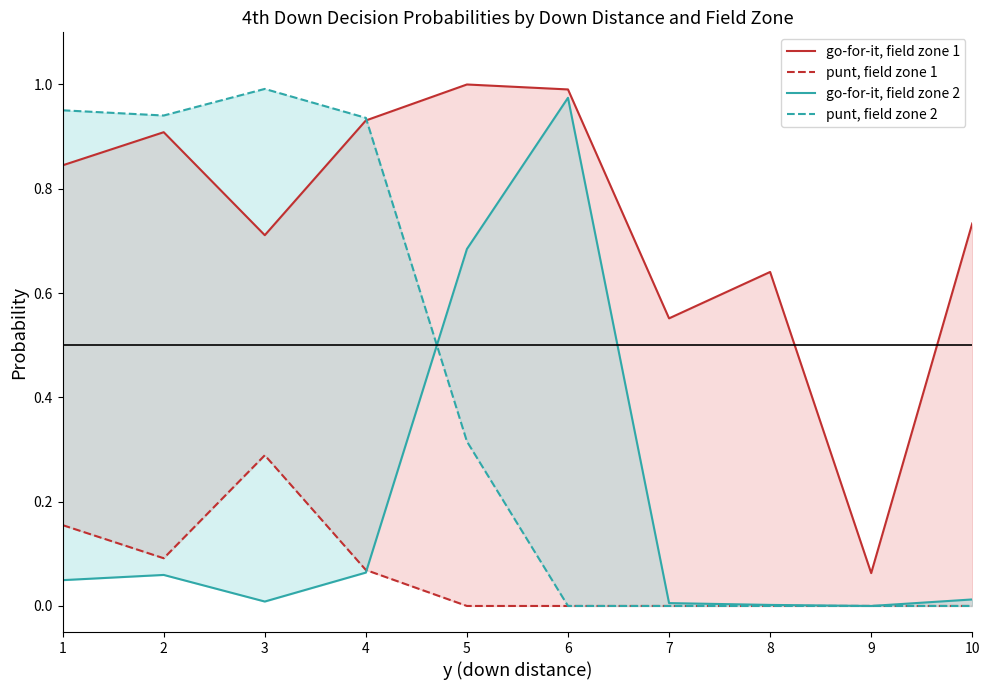

How many lines are shown in the chart?

4